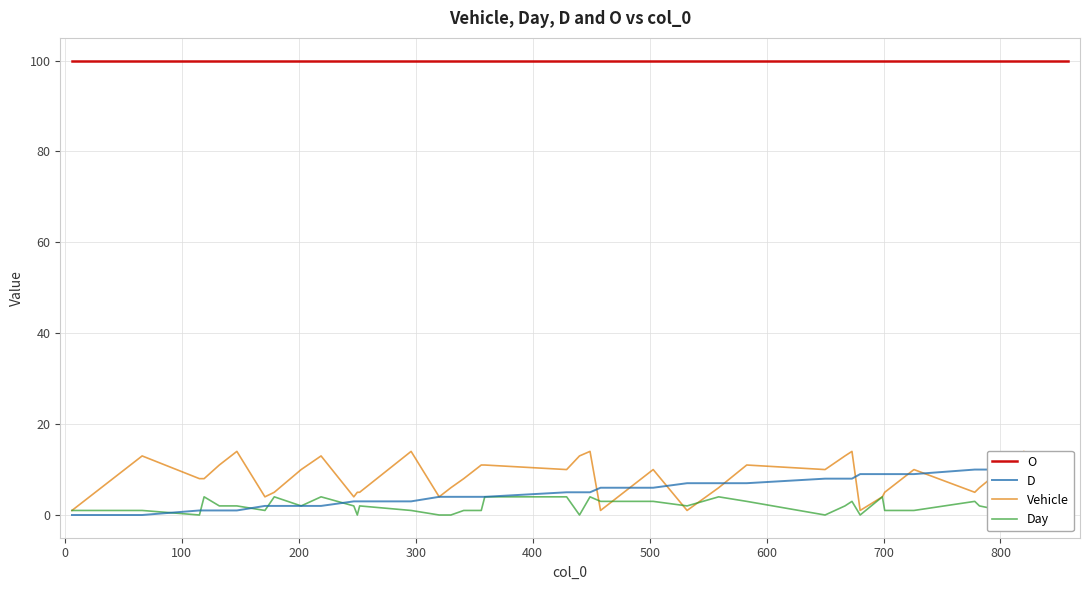

True or false: D has a value of 1 at 800.

False